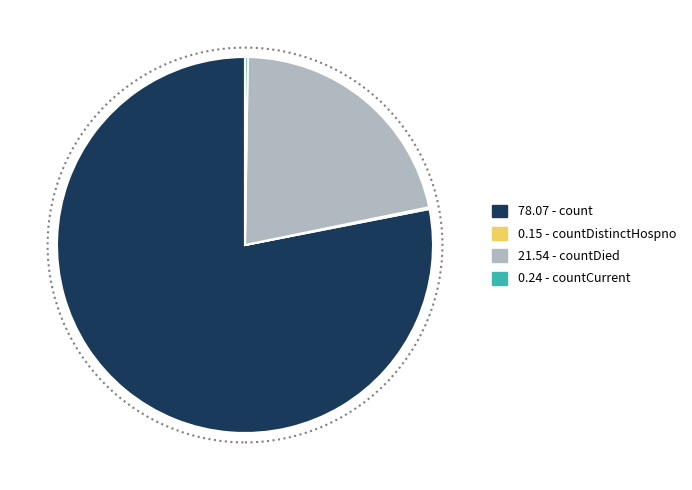

Is there a majority slice in this chart?

Yes